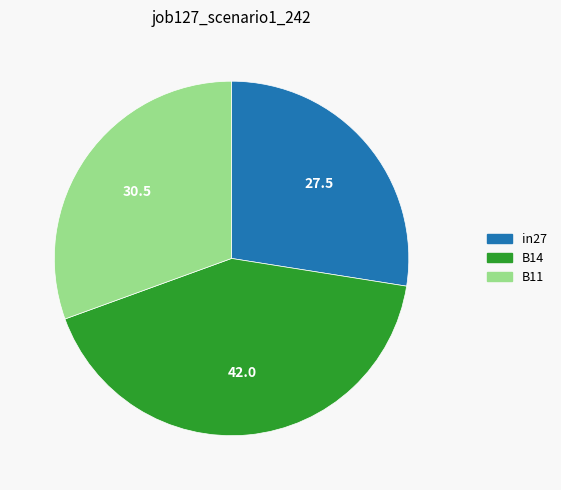

How many slices are in this pie chart?

3